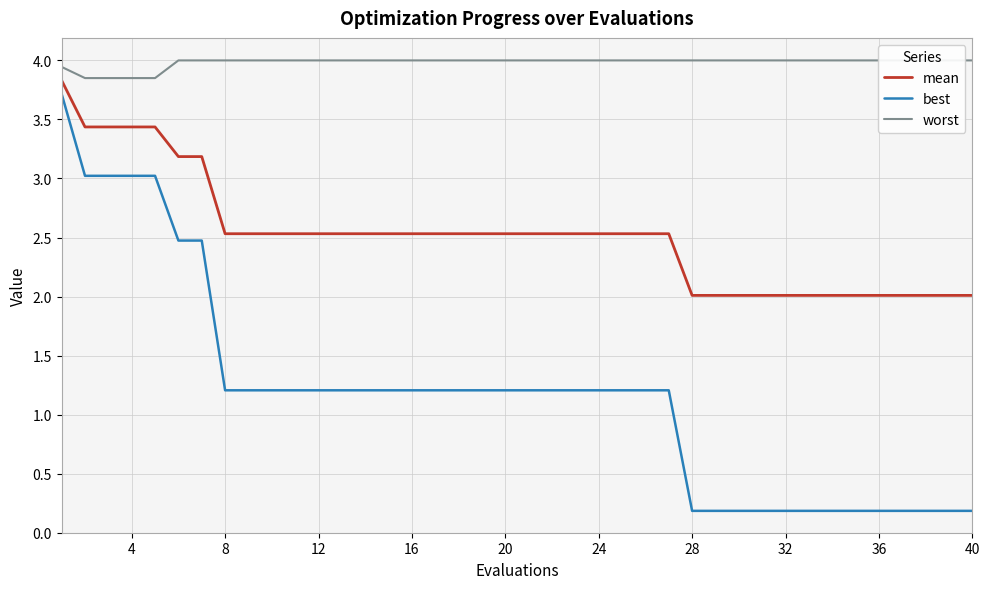

Is it true that mean equals 1.3 at 16?

False